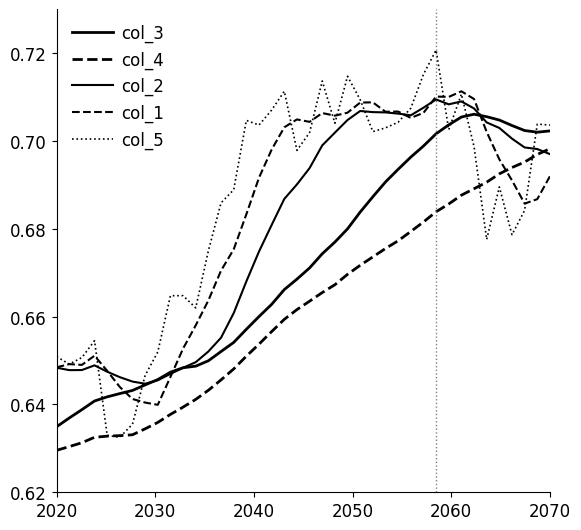

Does the chart have visible grid lines?

No